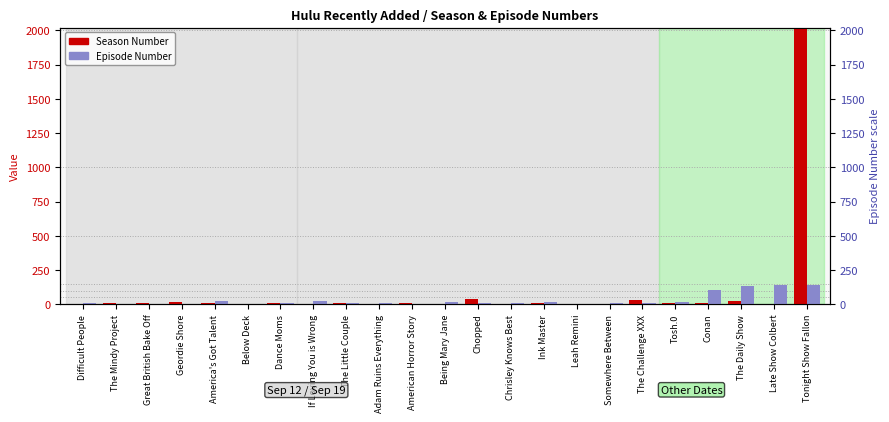

Which series has the largest total across all categories?

Season Number